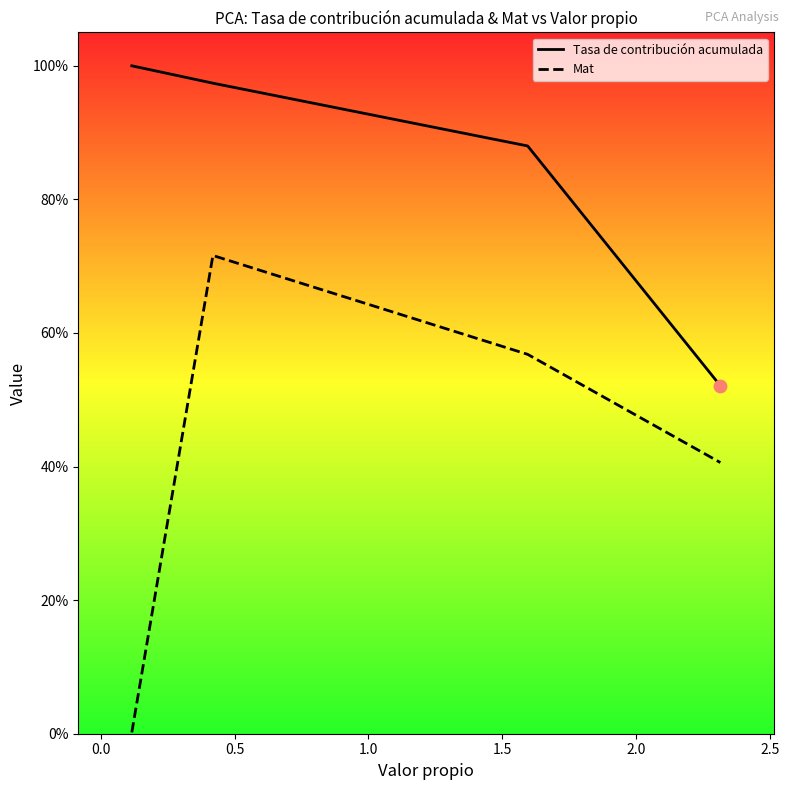

At how many categories does at least one series exceed 0?

4